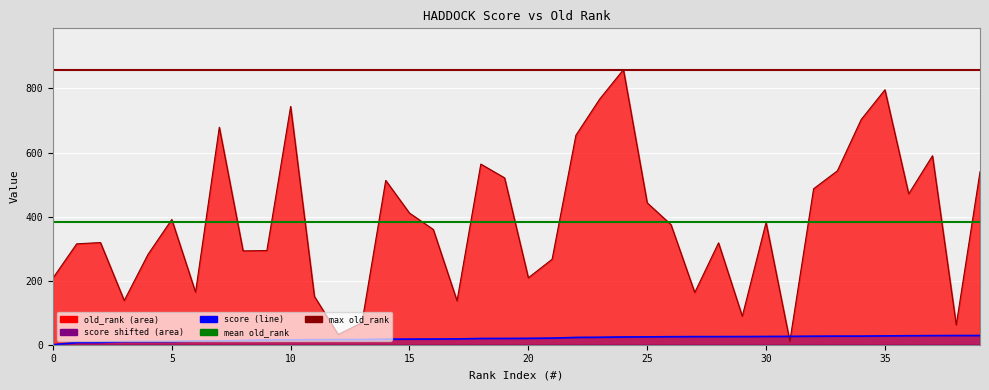

Does the chart display data point markers on the line(s)?

No